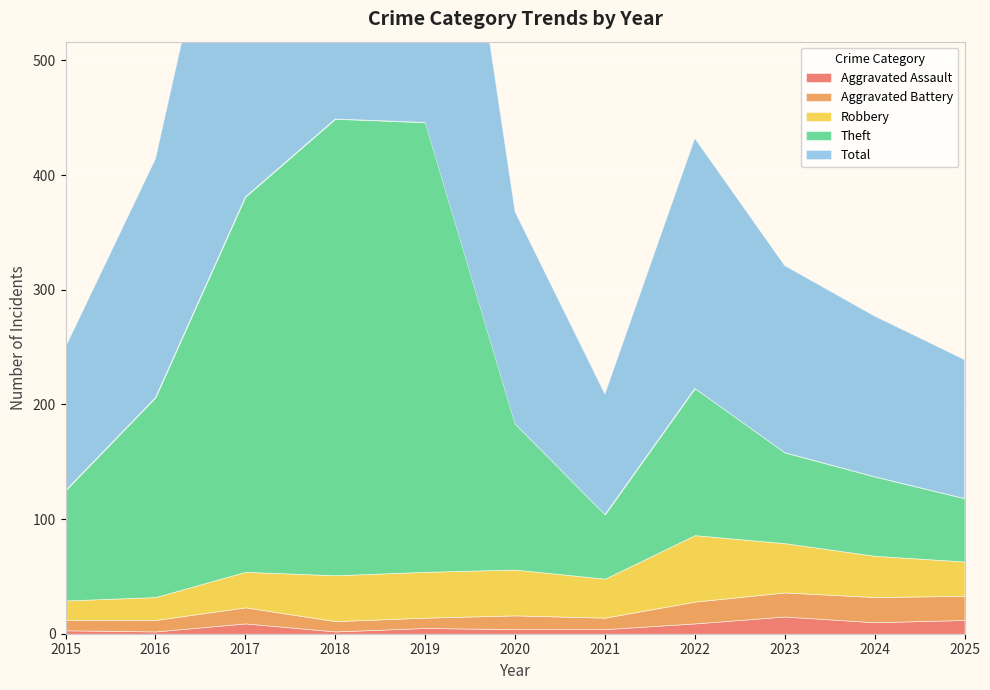

What is the average value of the Theft series?

173